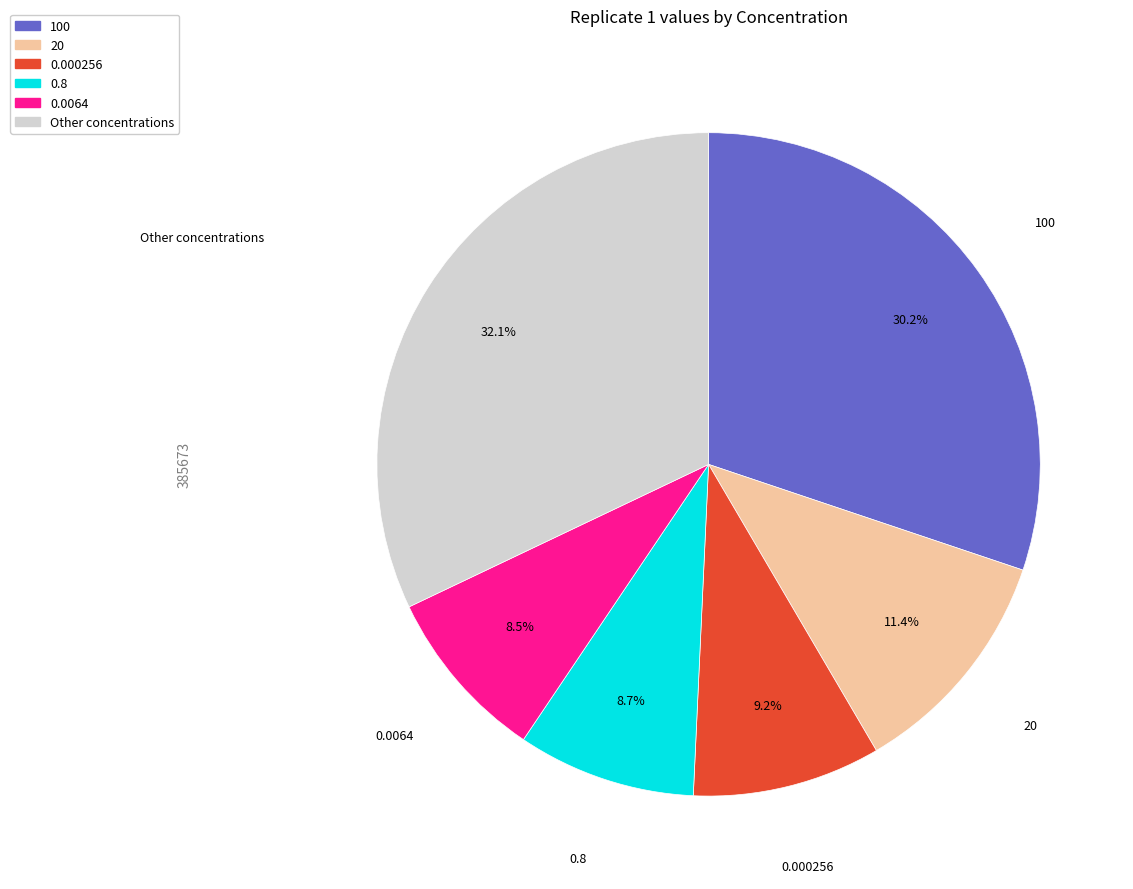

To the nearest percent, what is the difference between the largest and smallest slice percentages?

24%